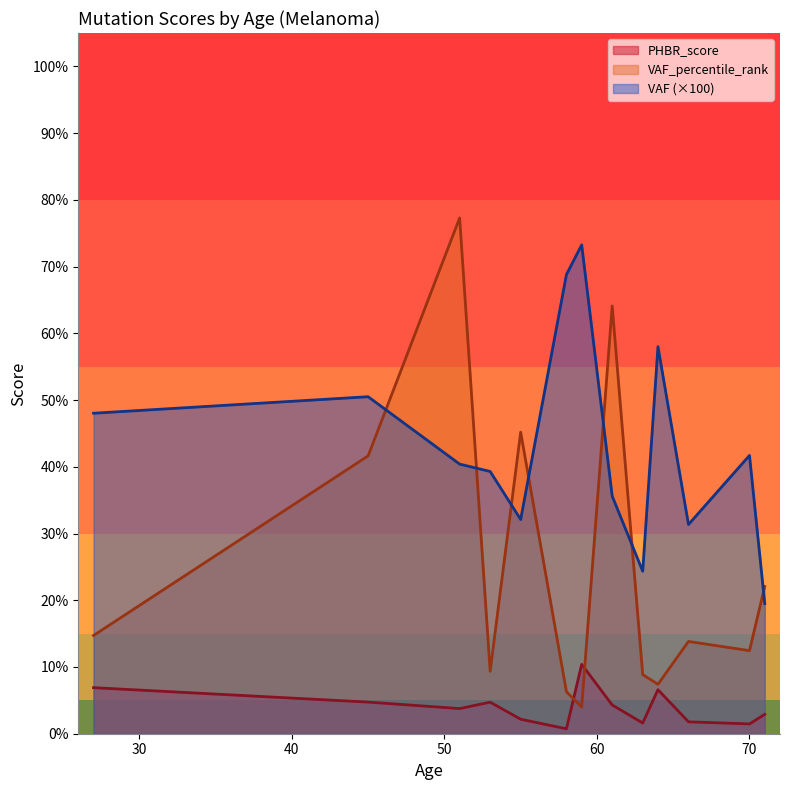

Count the number of categories in the chart.

13